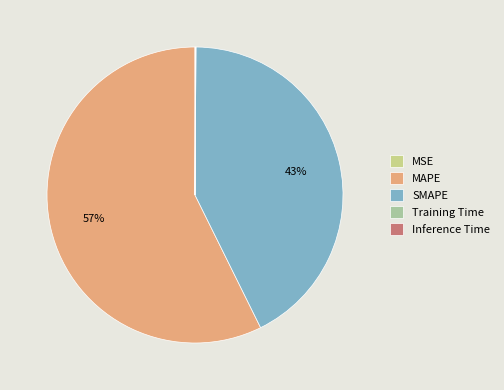

To the nearest percent, what percentage of the pie is MAPE?

57%